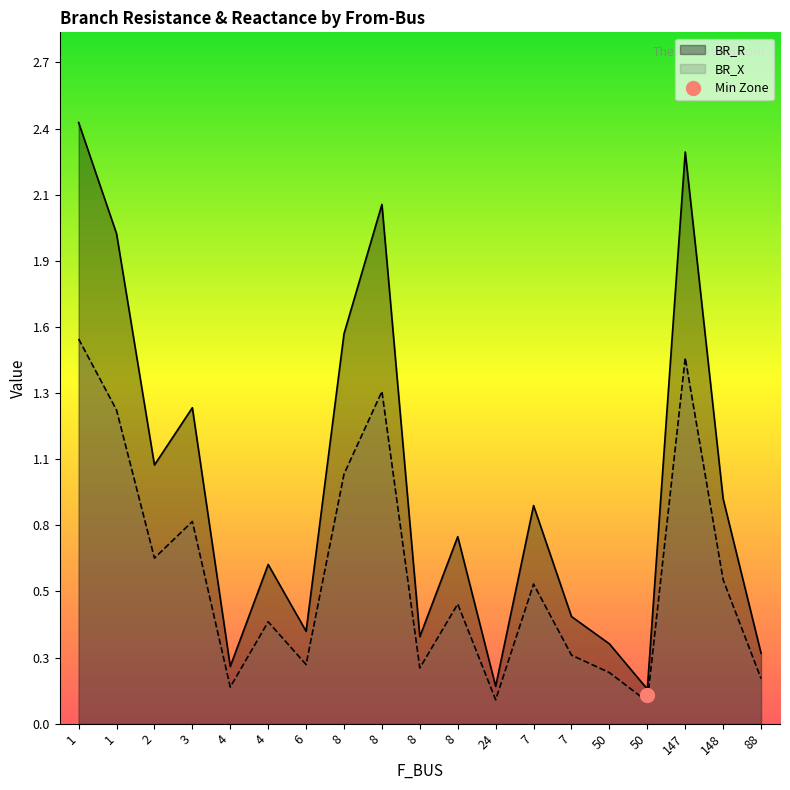

Is the value of BR_R at 148 greater than the value of BR_X at 88?

Yes